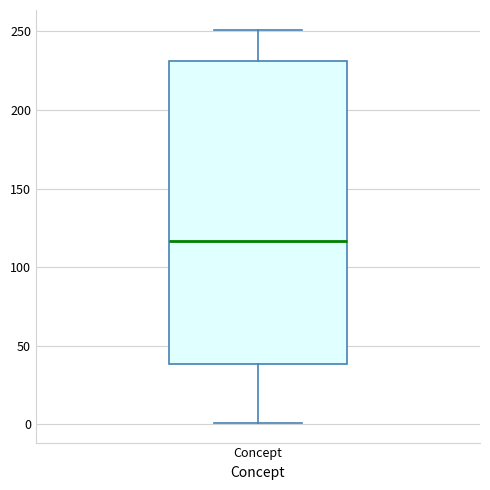

Where does the median line of the box for Concept sit on the y-axis? The values are not printed on the chart, so give them approximately, as read against the axis.

115